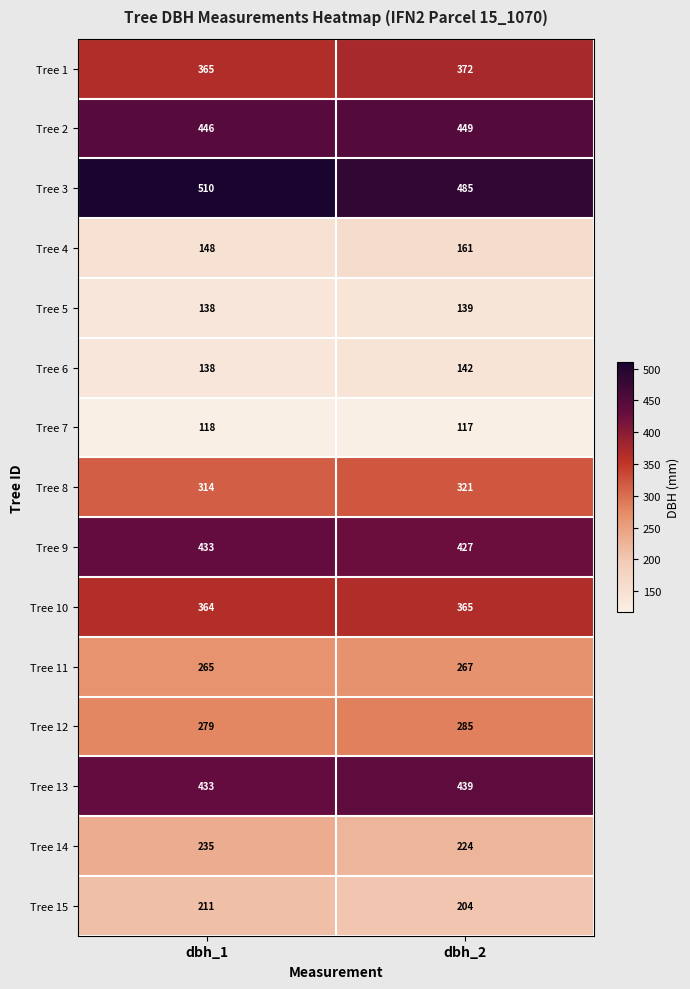

Reading left to right, list all the values displayed in this chart.

Tree 1: dbh_1=365	dbh_2=372
Tree 2: dbh_1=446	dbh_2=449
Tree 3: dbh_1=510	dbh_2=485
Tree 4: dbh_1=148	dbh_2=161
Tree 5: dbh_1=138	dbh_2=139
Tree 6: dbh_1=138	dbh_2=142
Tree 7: dbh_1=118	dbh_2=117
Tree 8: dbh_1=314	dbh_2=321
Tree 9: dbh_1=433	dbh_2=427
Tree 10: dbh_1=364	dbh_2=365
Tree 11: dbh_1=265	dbh_2=267
Tree 12: dbh_1=279	dbh_2=285
Tree 13: dbh_1=433	dbh_2=439
Tree 14: dbh_1=235	dbh_2=224
Tree 15: dbh_1=211	dbh_2=204